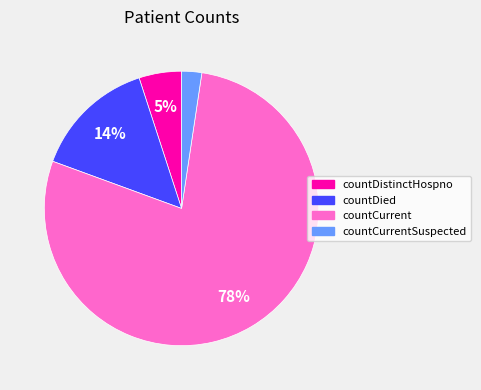

Is there a majority slice in this chart?

Yes